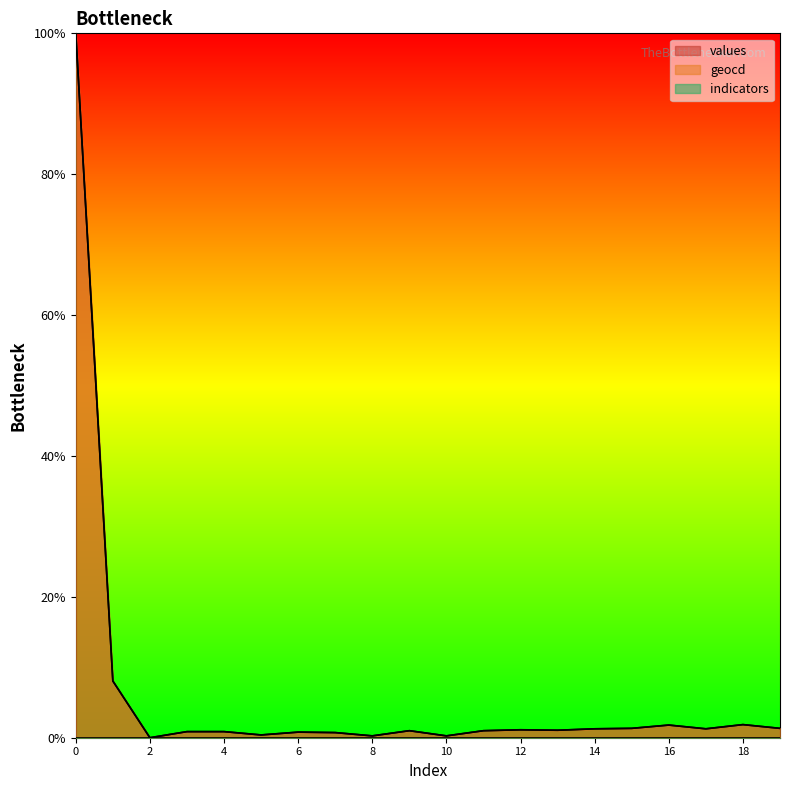

What is the sum of the geocd values at 3 and 8?

1.1